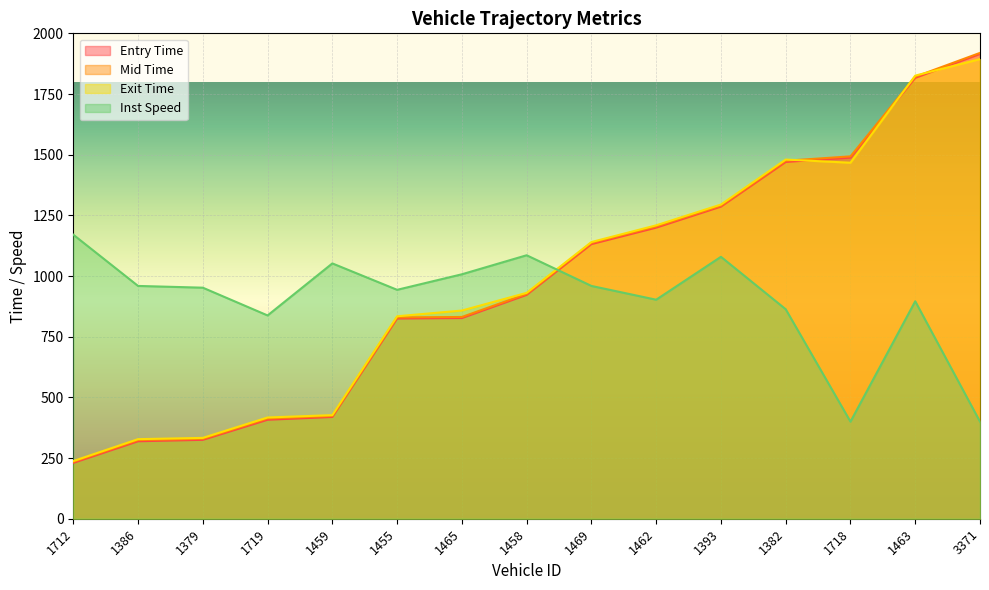

How many intersections are there between exit and mid?

3